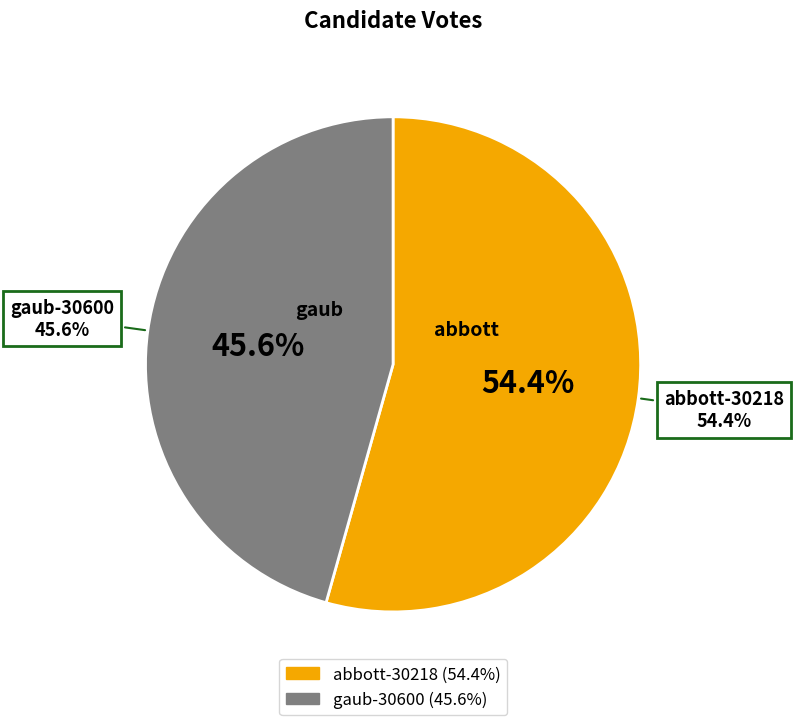

To the nearest percent, what is the difference between the abbott-30218 and gaub-30600 slice percentages?

9%